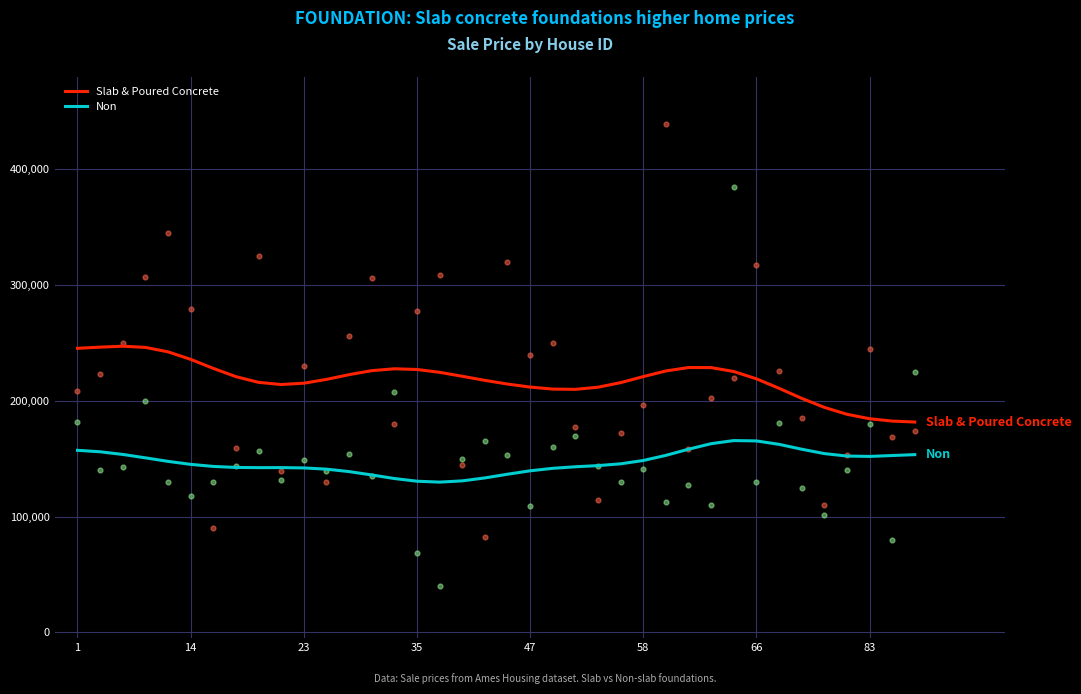

Which series reaches the maximum Y coordinate?

Slab & Poured Concrete